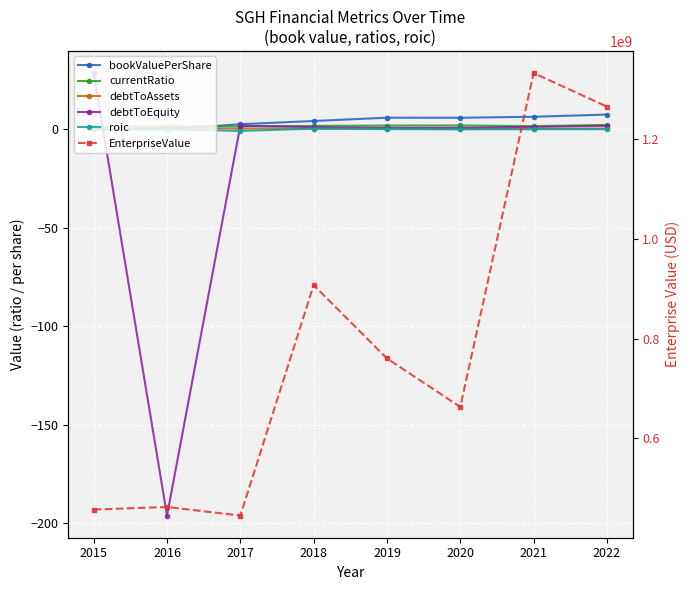

Where is the first local maximum for currentRatio?

2020